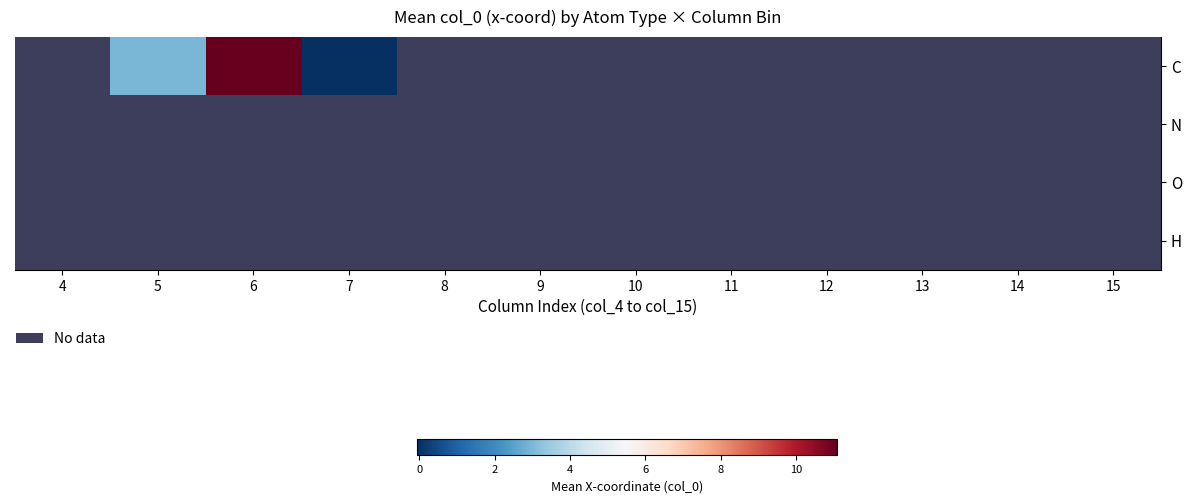

Is it true that H equals 1 at 12?

False